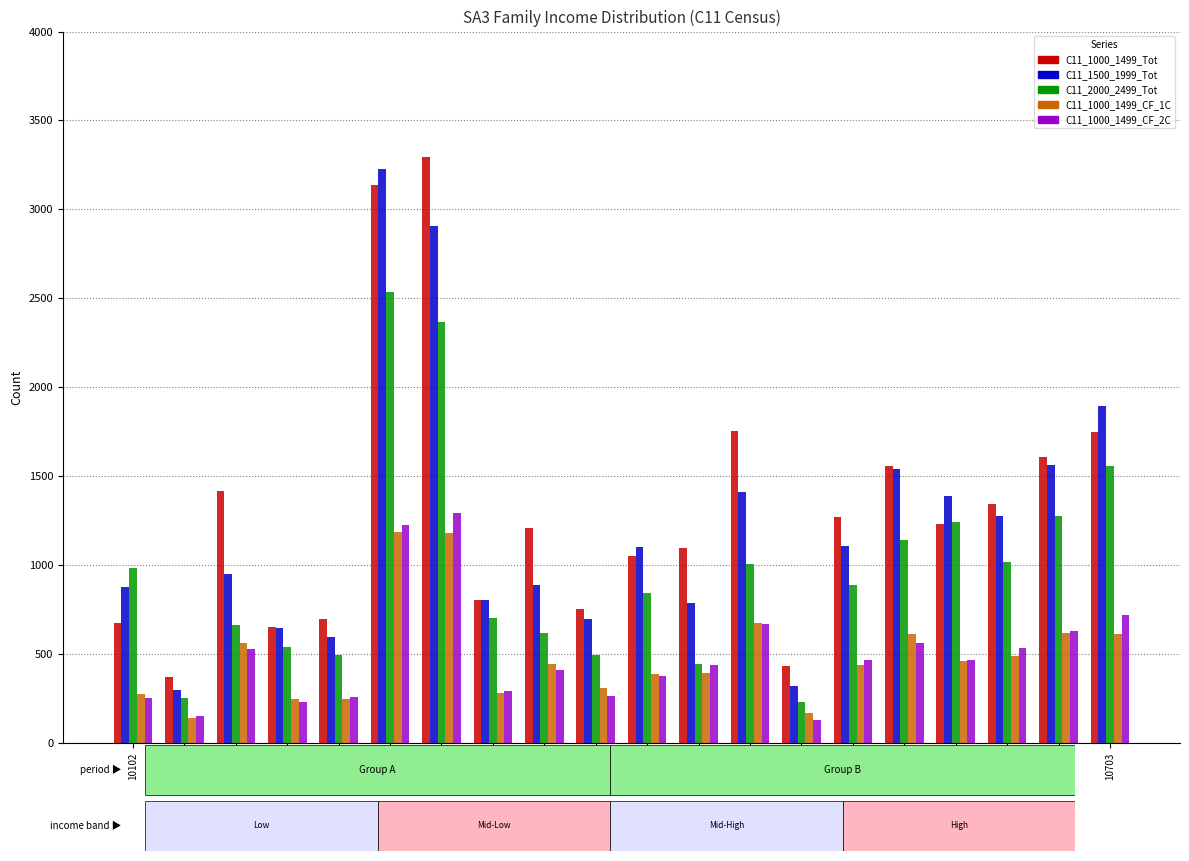

True or false: C11_2000_2499_Tot has a value of 1491 at 10402.

False